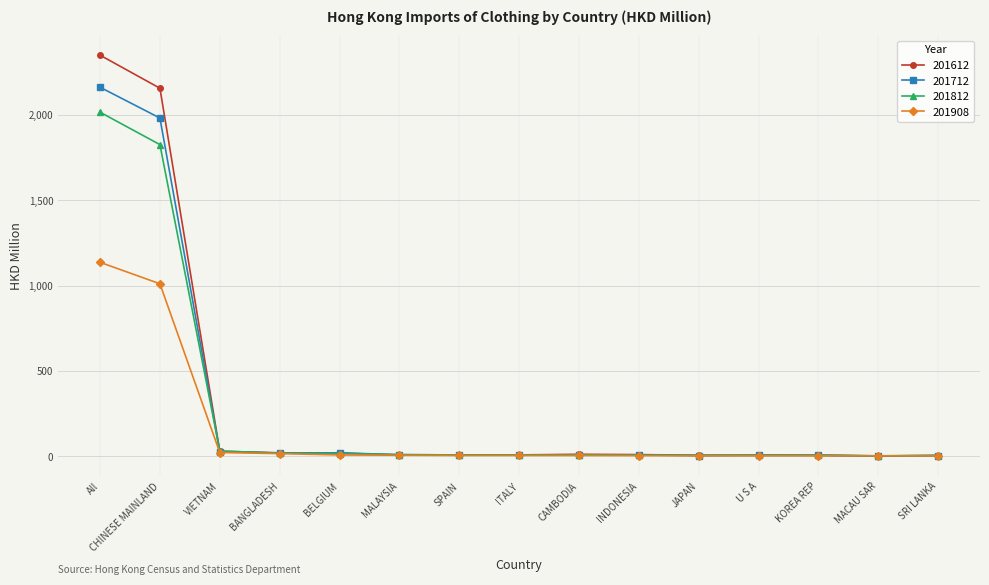

How many distinct data groups are displayed?

4